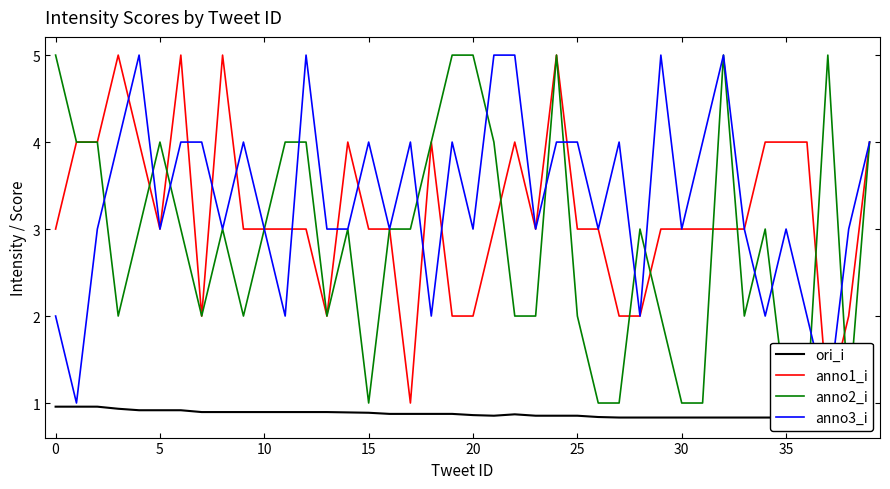

Is the value of anno1_i at 24 greater than the value of anno3_i at 23?

Yes